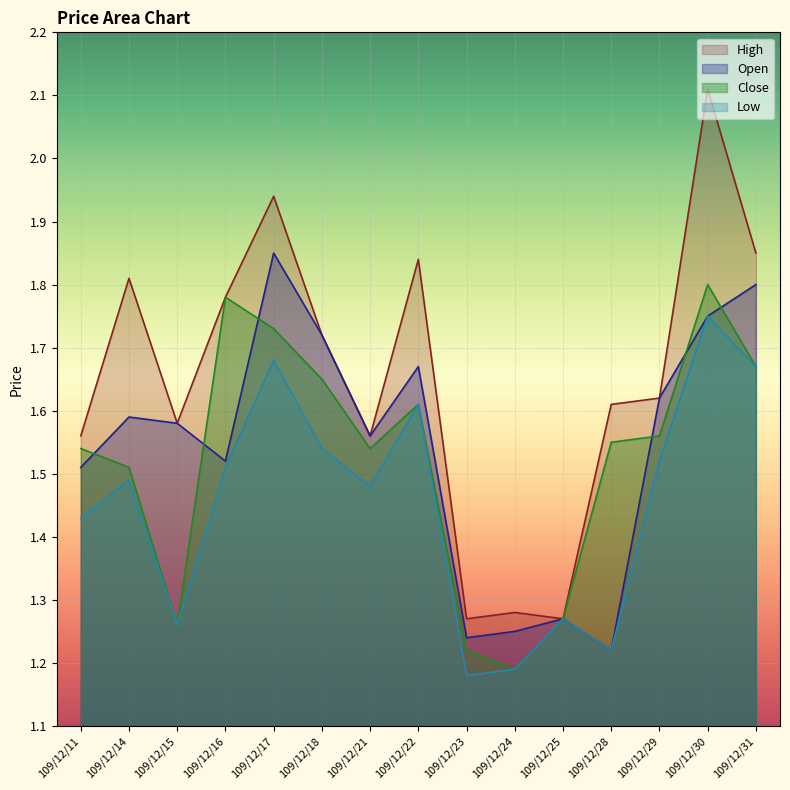

How many interior local peaks does the Open series have?

4